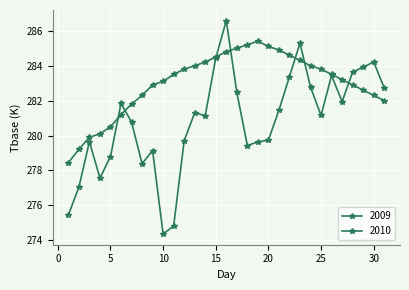

Is this an area chart (filled region under the line)?

No